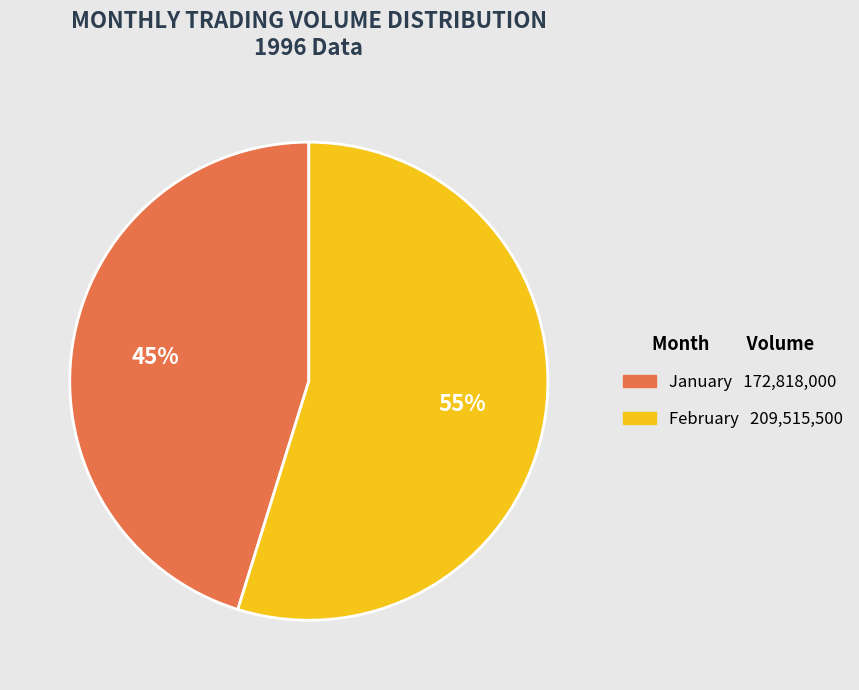

To the nearest percent, what is the average slice percentage?

50%